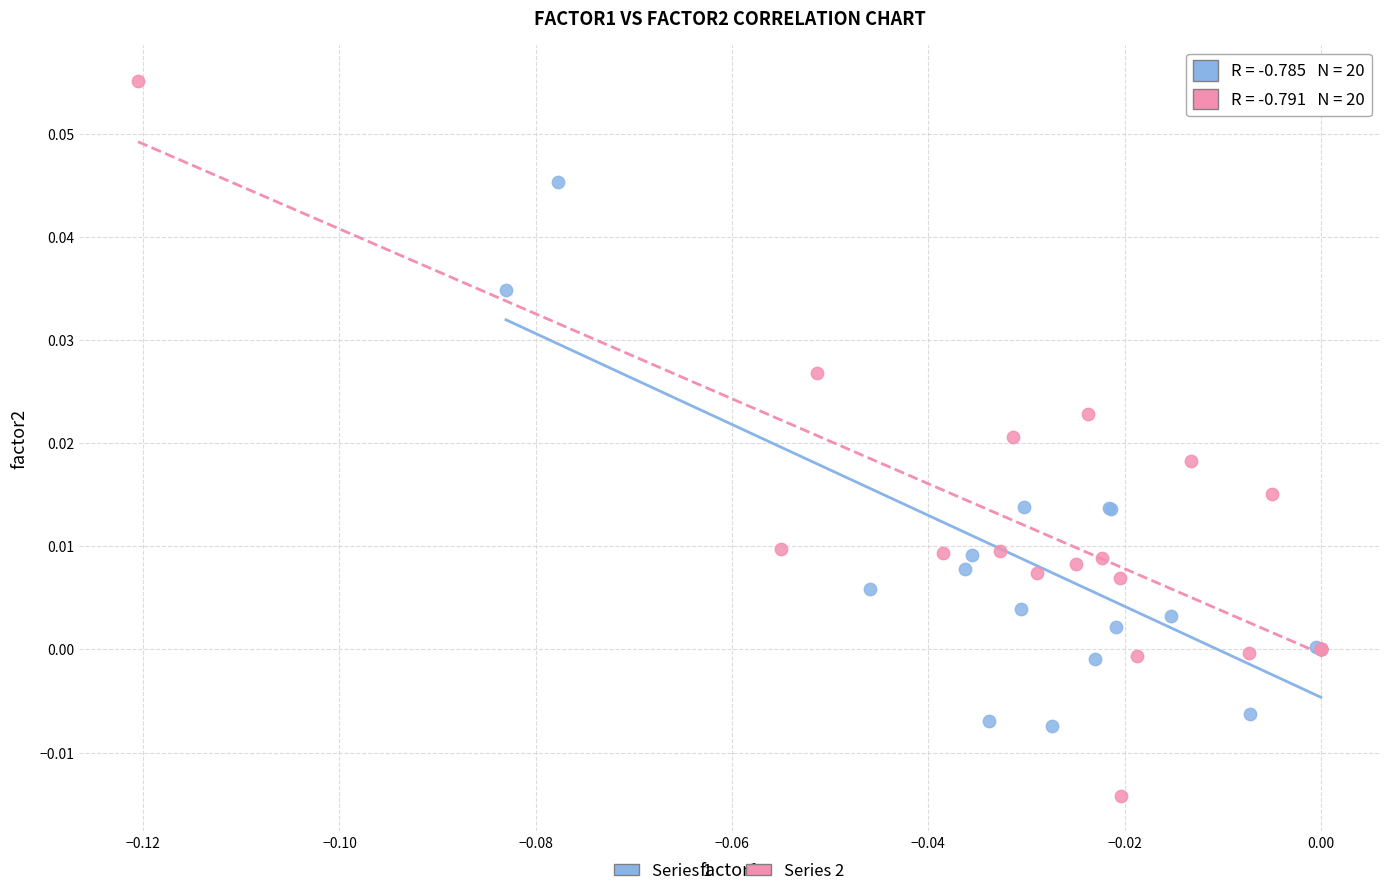

Which series contains the lowest Y value?

Series 2